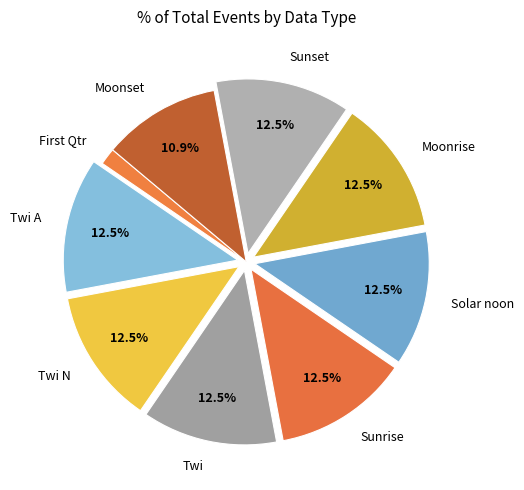

Is Sunrise the majority of the pie?

No